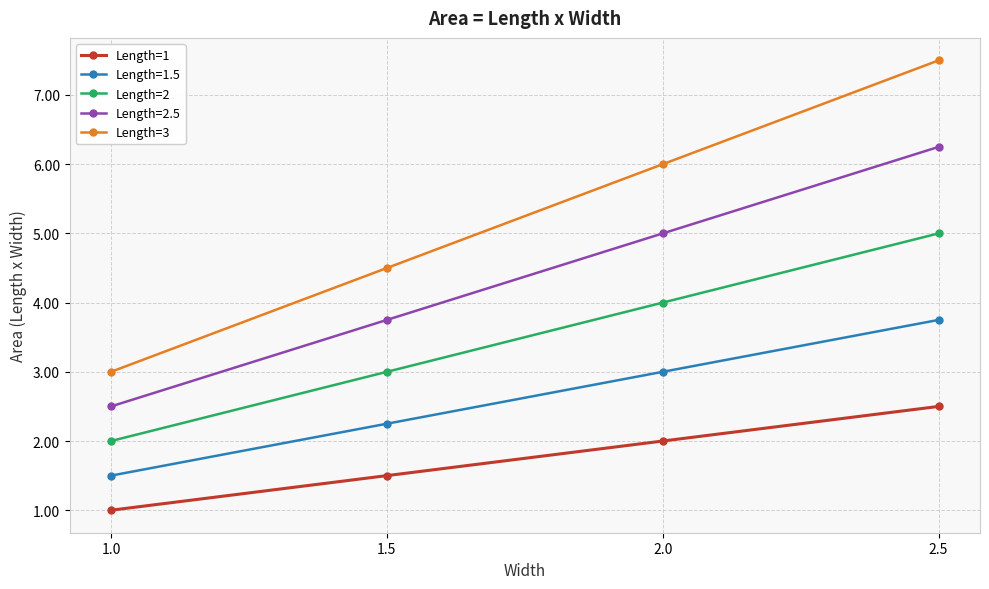

What is the smallest value displayed?

1.0